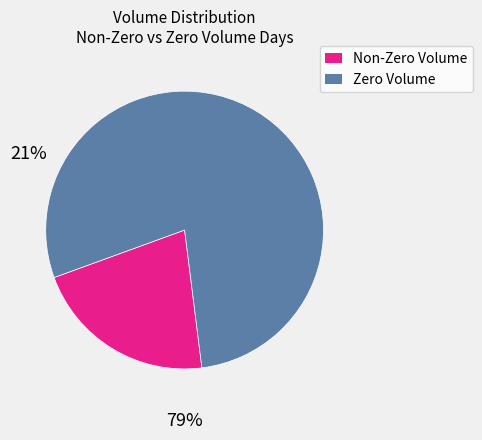

Is Zero Volume the majority of the pie?

Yes